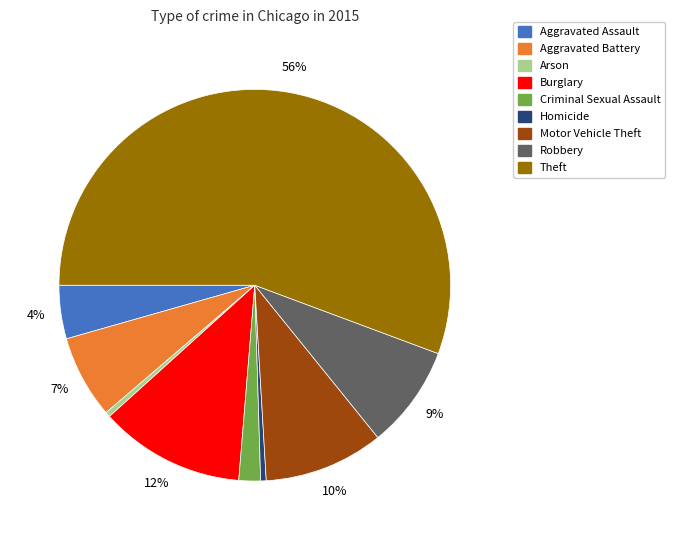

Is it true that Homicide is 6% of the pie?

False